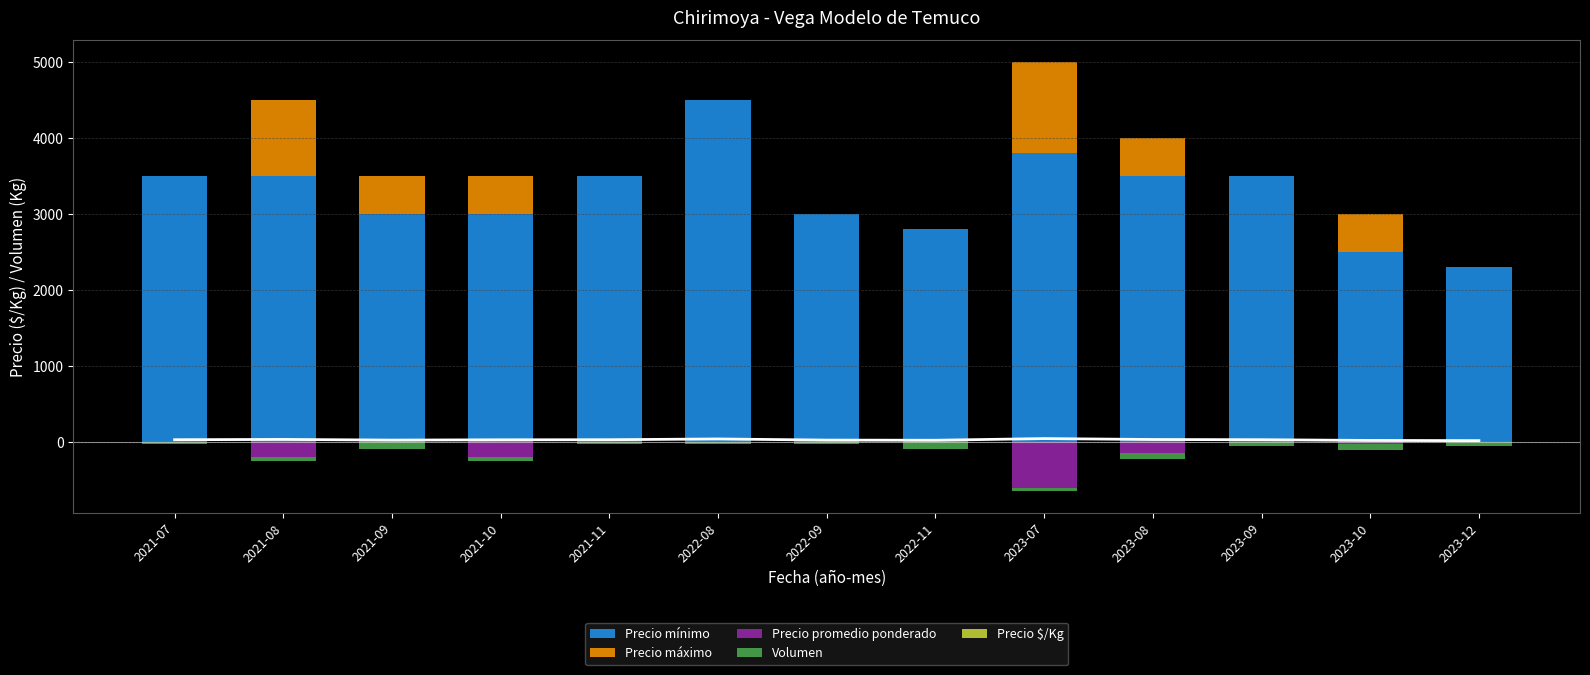

Which has a higher value, 2021-08 or 2021-07?

2021-08